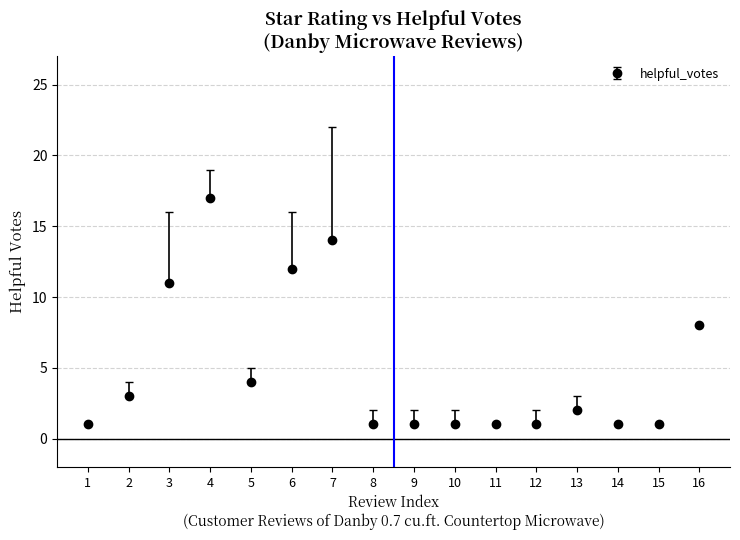

Approximately how many times larger is the value at 13 compared to 2?

0.7